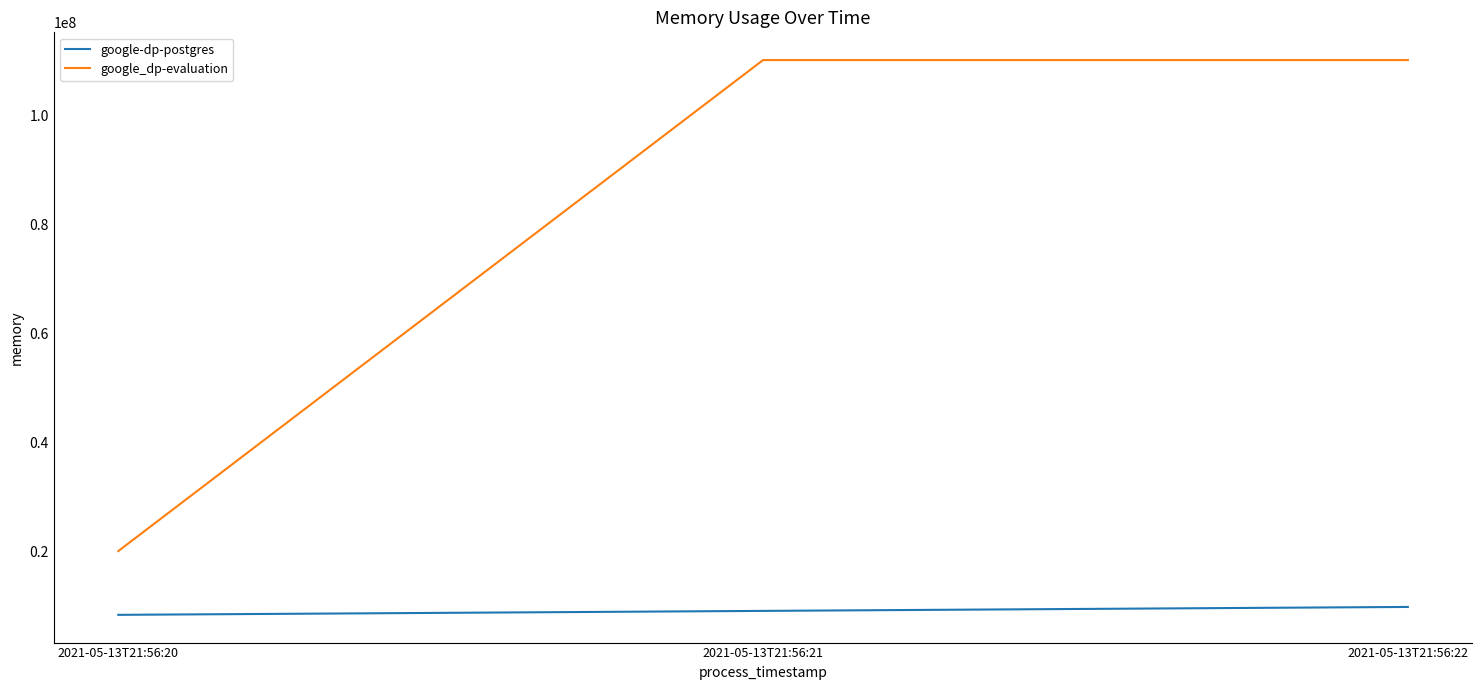

Count the google-dp-postgres values in the range 8388608 to 9838592.

3